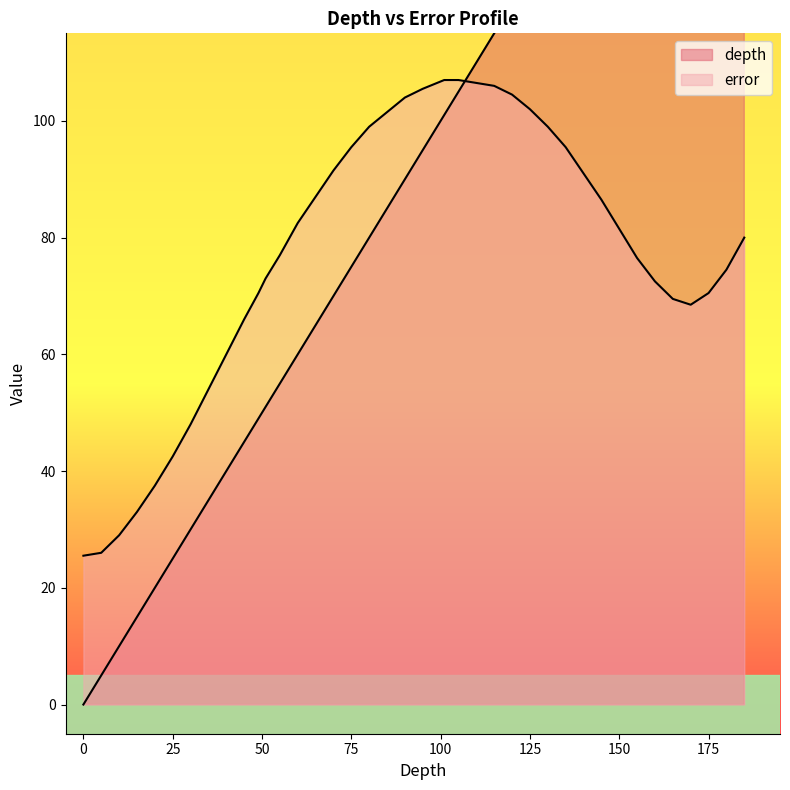

How many lines are shown in the chart?

2